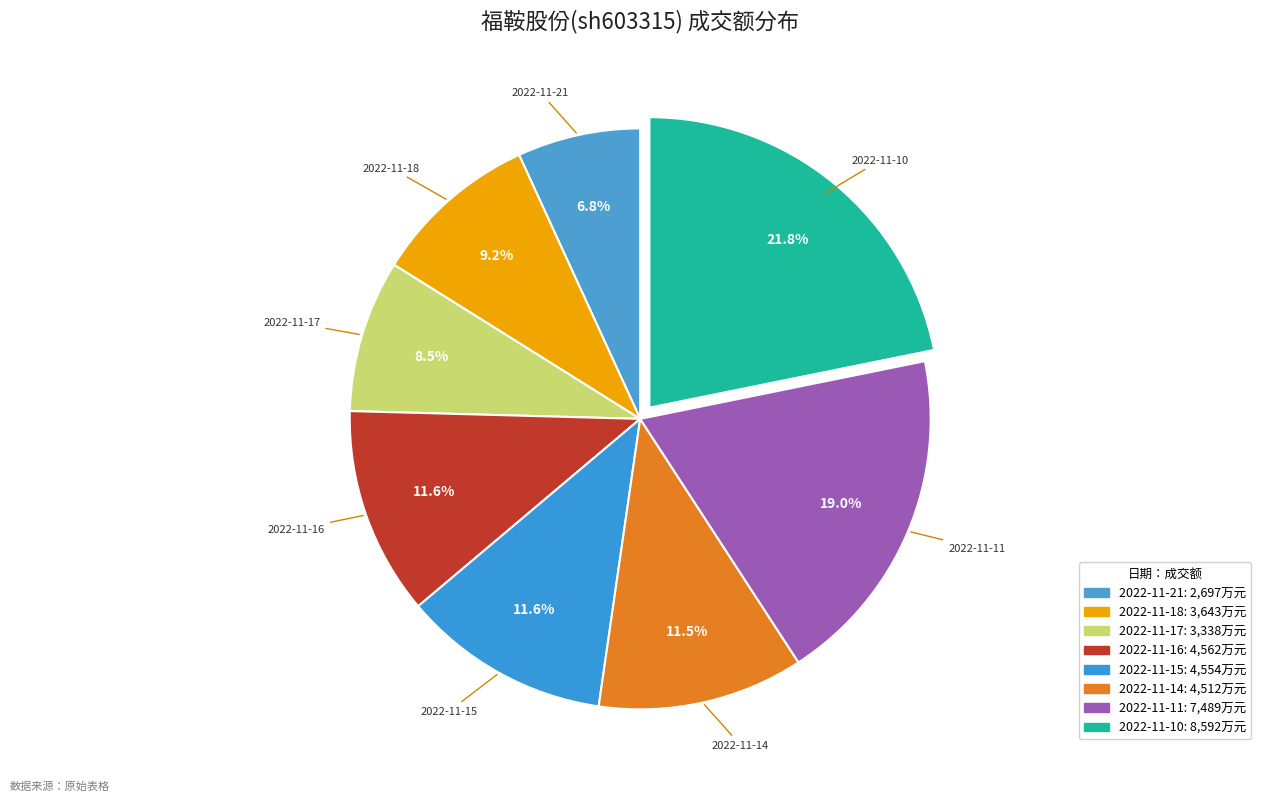

How many slices are in this pie chart?

8